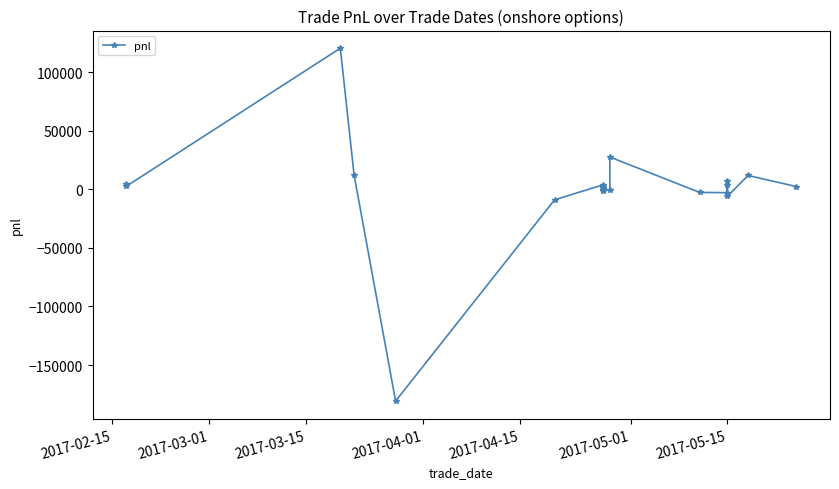

What is the value of the 2nd point from the left?

2351.2